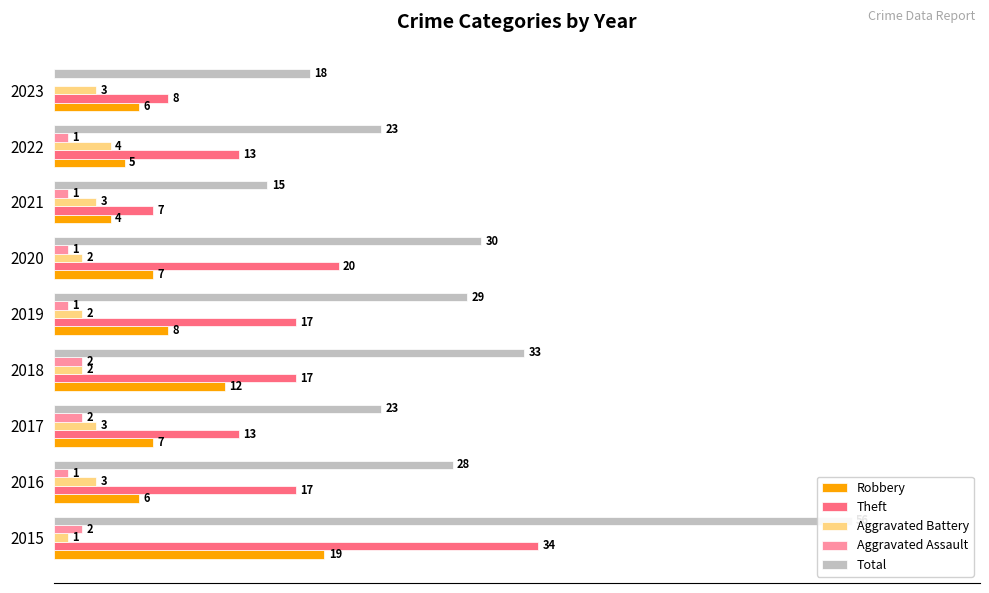

Is the value of Robbery at 2016 greater than the value of Aggravated Battery at 2017?

Yes